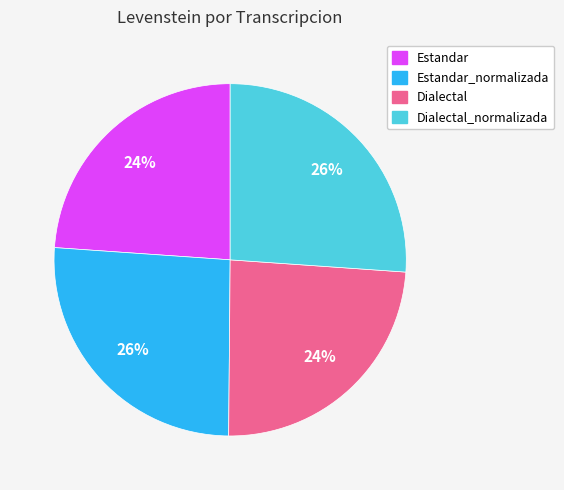

To the nearest percent, what is the average slice percentage?

25%